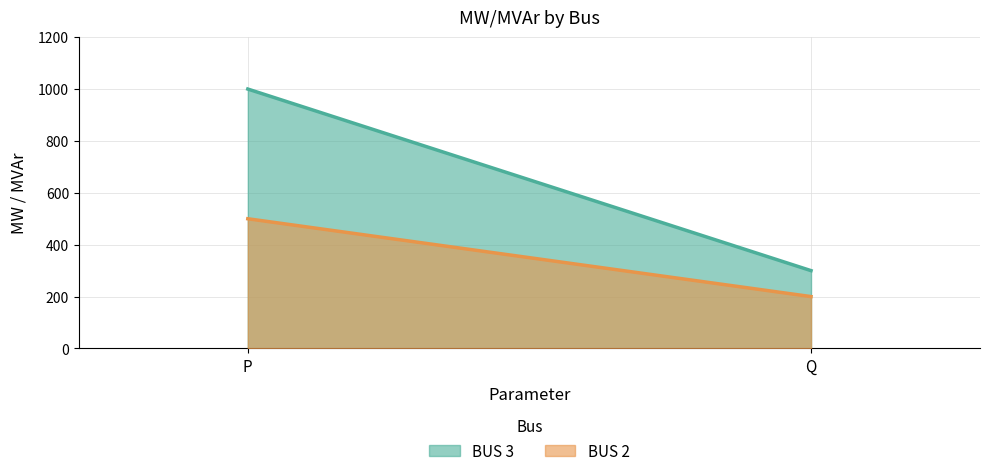

How many data points in BUS 2 are above 200?

1